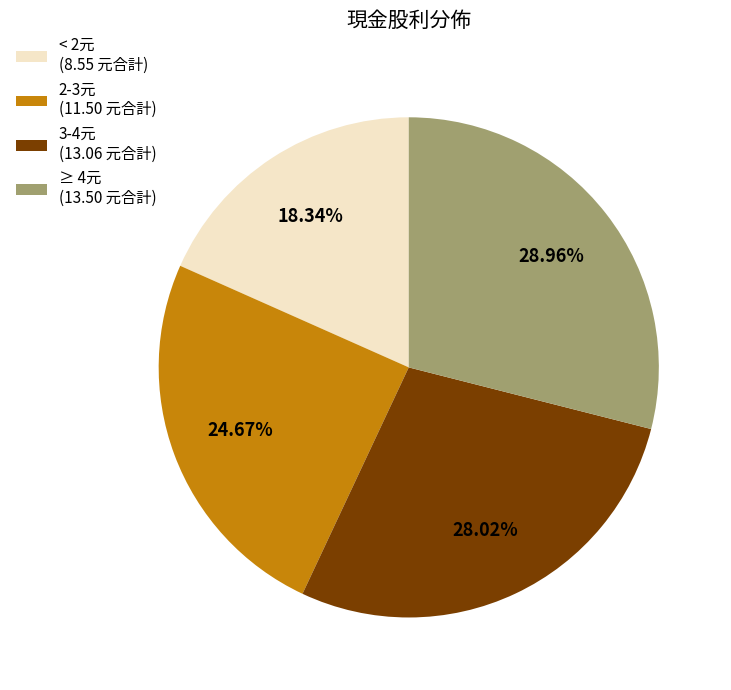

Rank the categories by value from highest to lowest.

≥ 4元 (13.50 元合計), 3-4元 (13.06 元合計), 2-3元 (11.50 元合計), < 2元 (8.55 元合計)